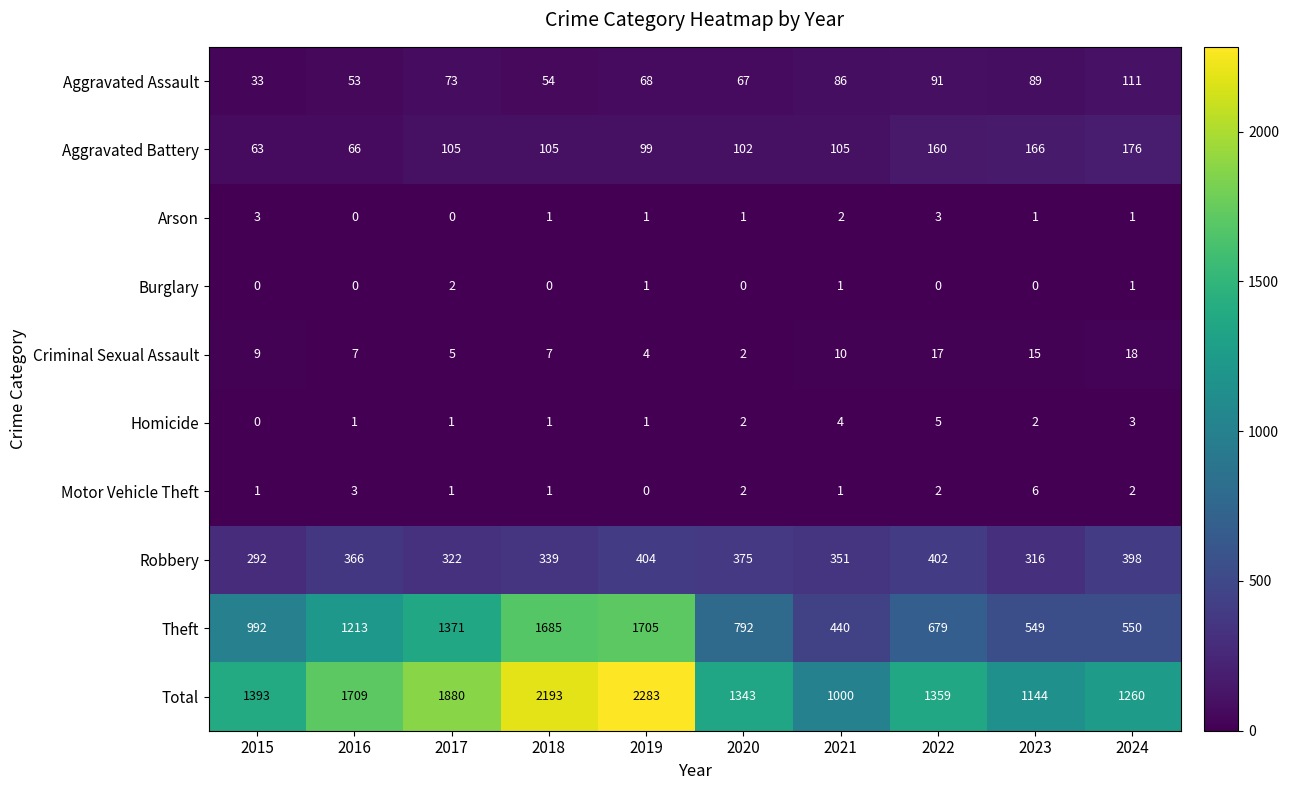

Which series changed the most between 2016 and 2020?

Theft